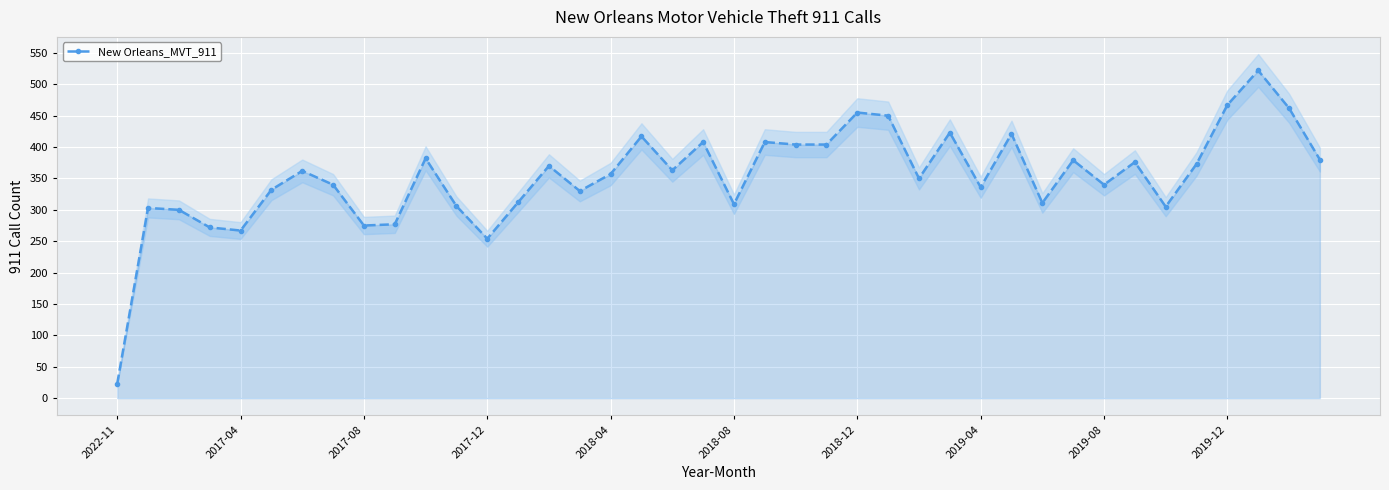

What value does the data have at 38, to the nearest 50?

450